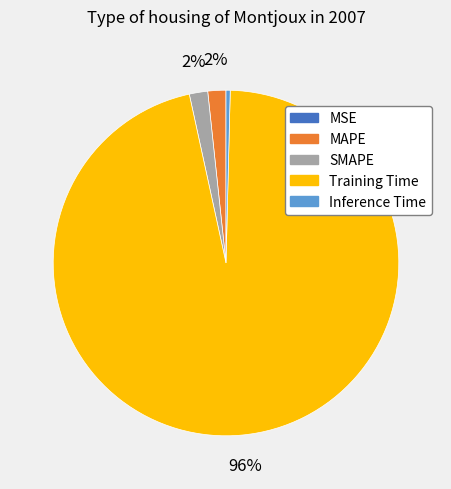

Does Training Time account for over 50% of the chart?

Yes